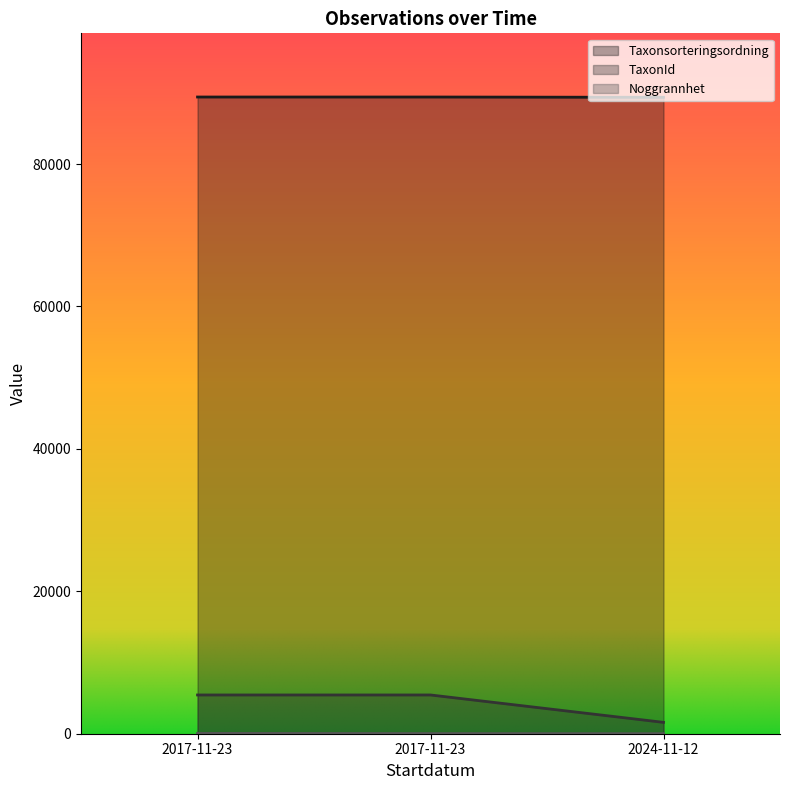

What are all the series names shown in the legend?

Taxonsorteringsordning, TaxonId, Noggrannhet